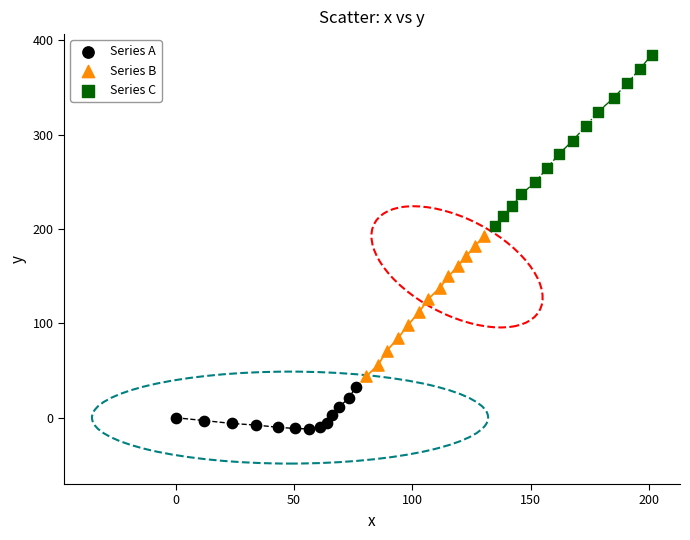

Which series contains the lowest Y value?

Series A